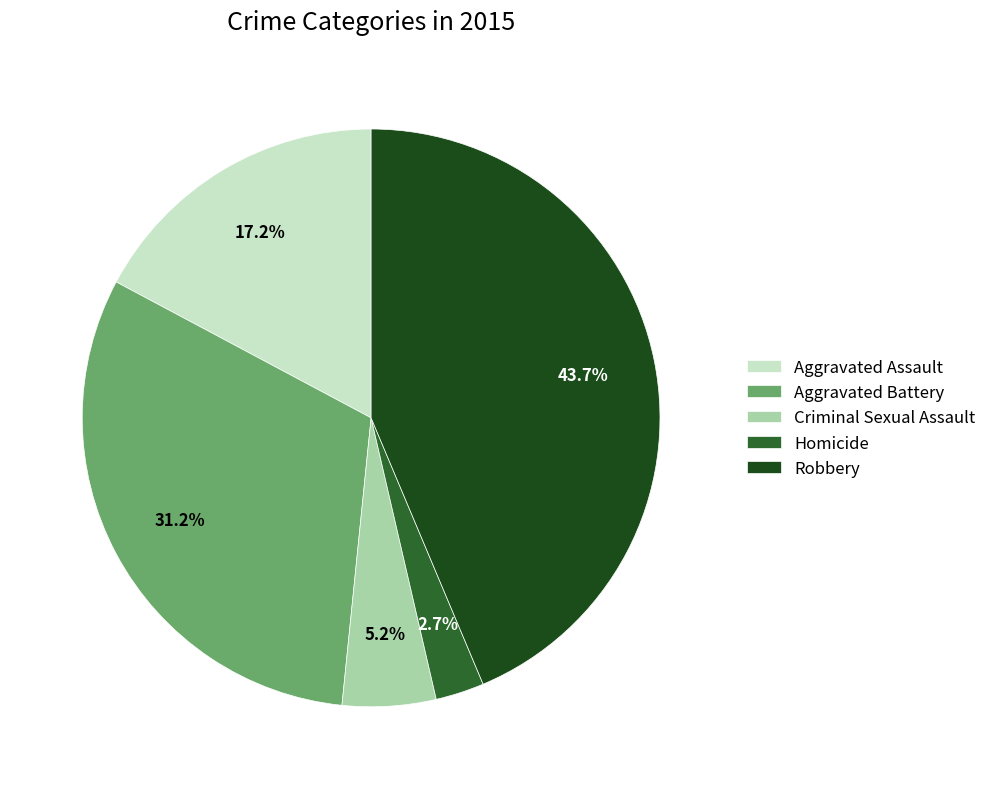

How many slices are in this pie chart?

5